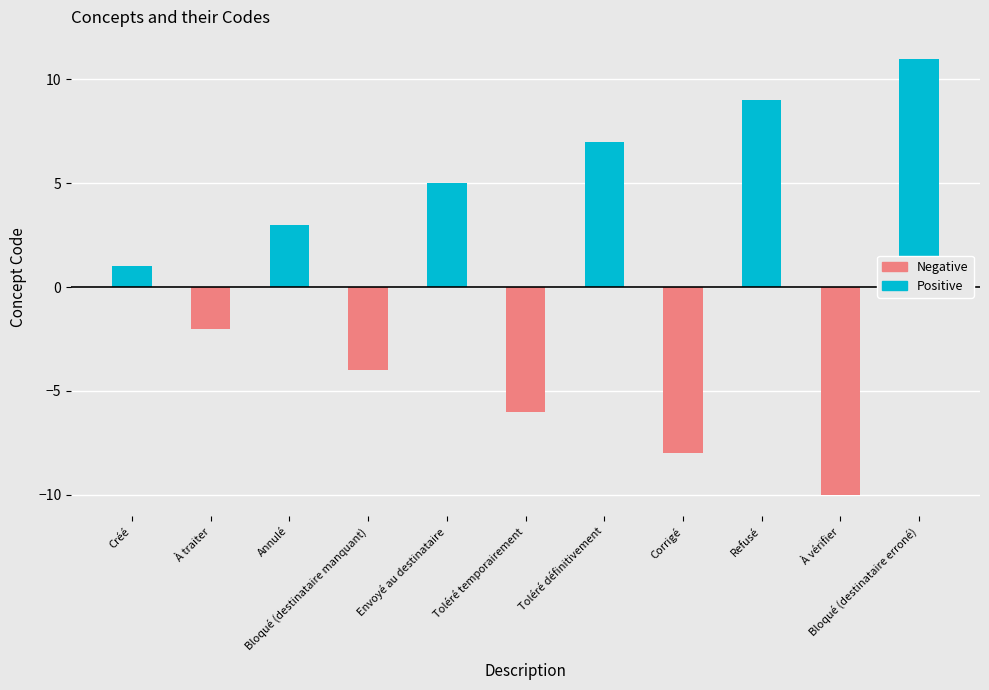

Which series has the widest spread of values?

Positive